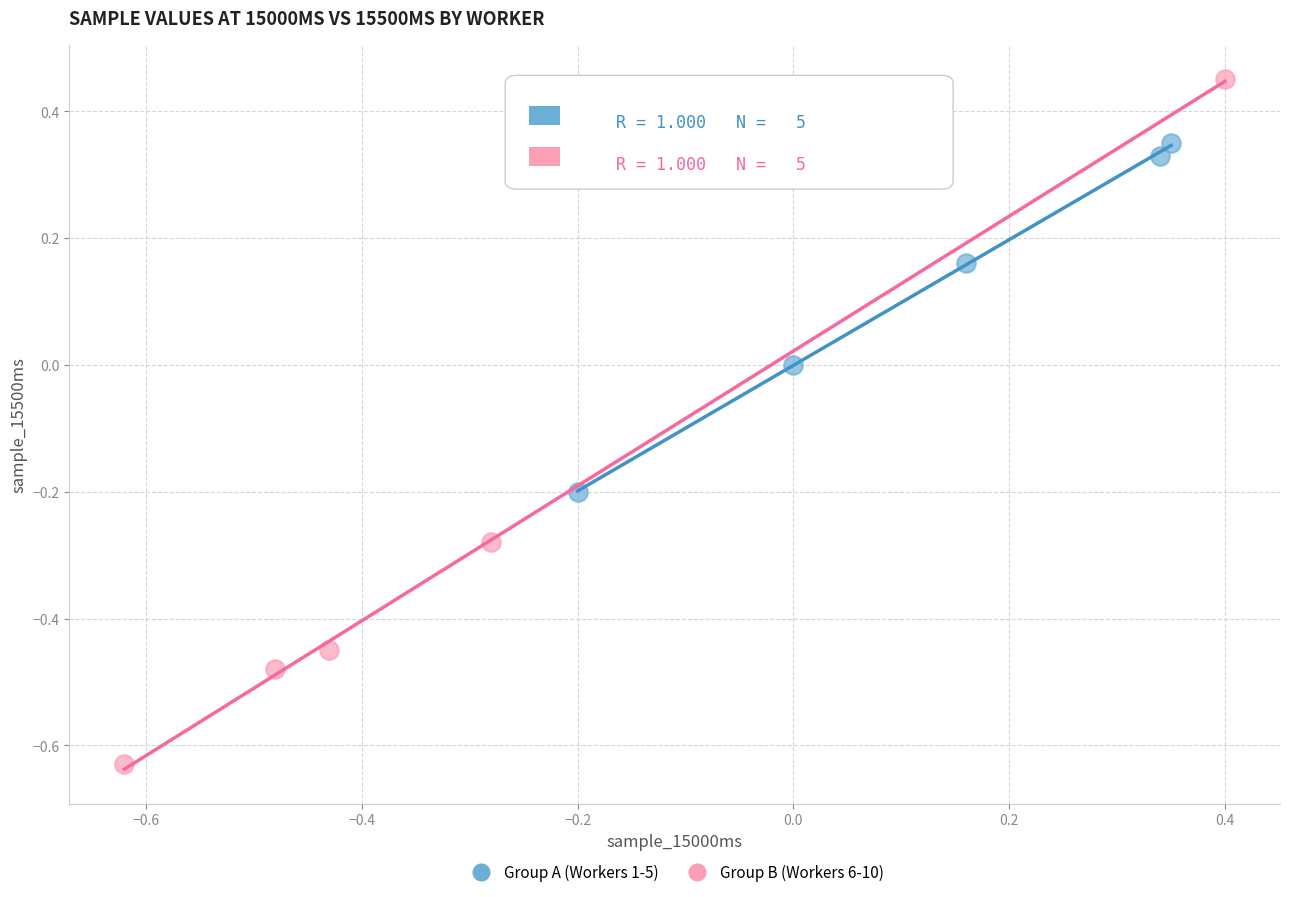

What are all the series names shown in the legend?

Group A (Workers 1-5), Group B (Workers 6-10)